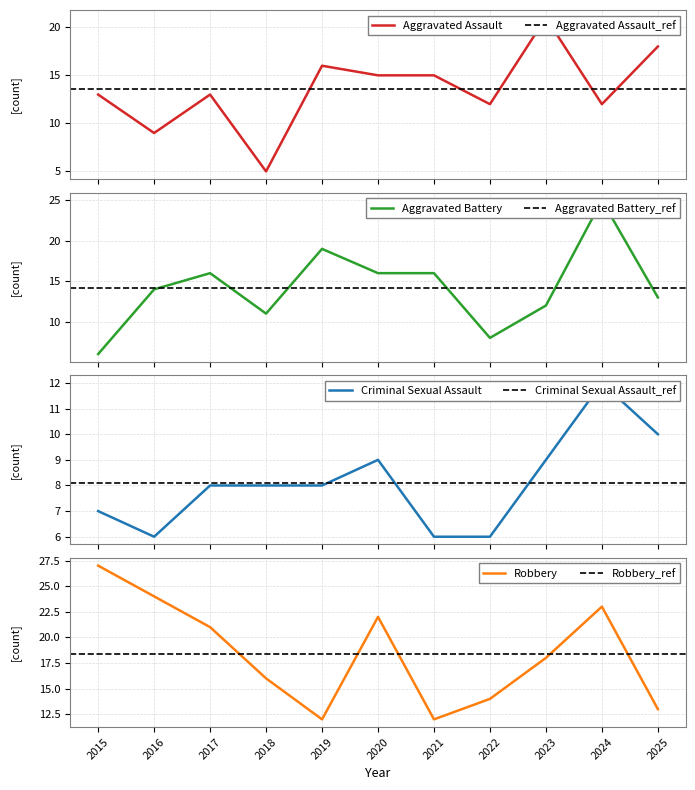

How many lines are shown in the chart?

4